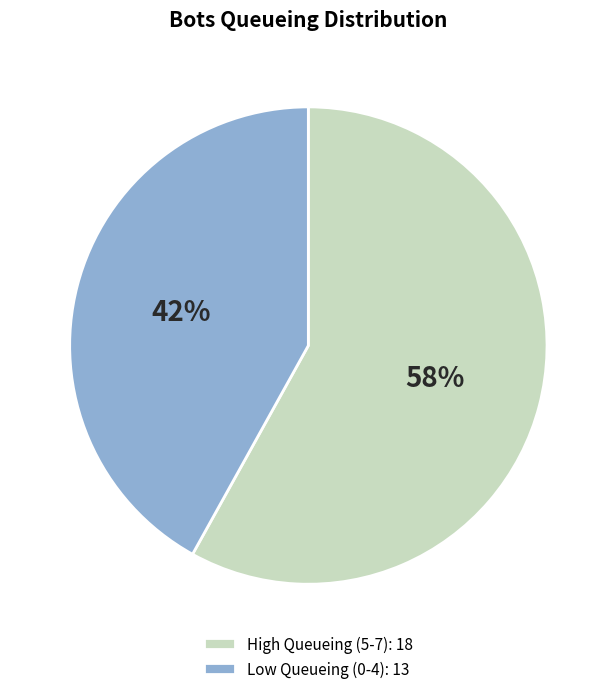

Which has a higher value, Low Queueing (0-4): 13 or High Queueing (5-7): 18?

High Queueing (5-7): 18